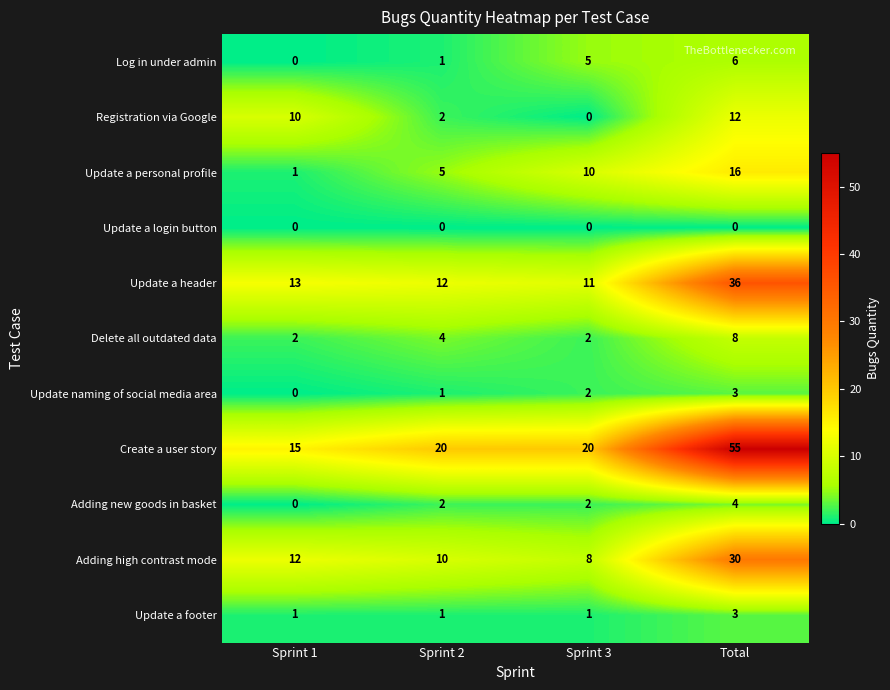

List the labels in order of Update a header value, largest first.

Total, Sprint 1, Sprint 2, Sprint 3